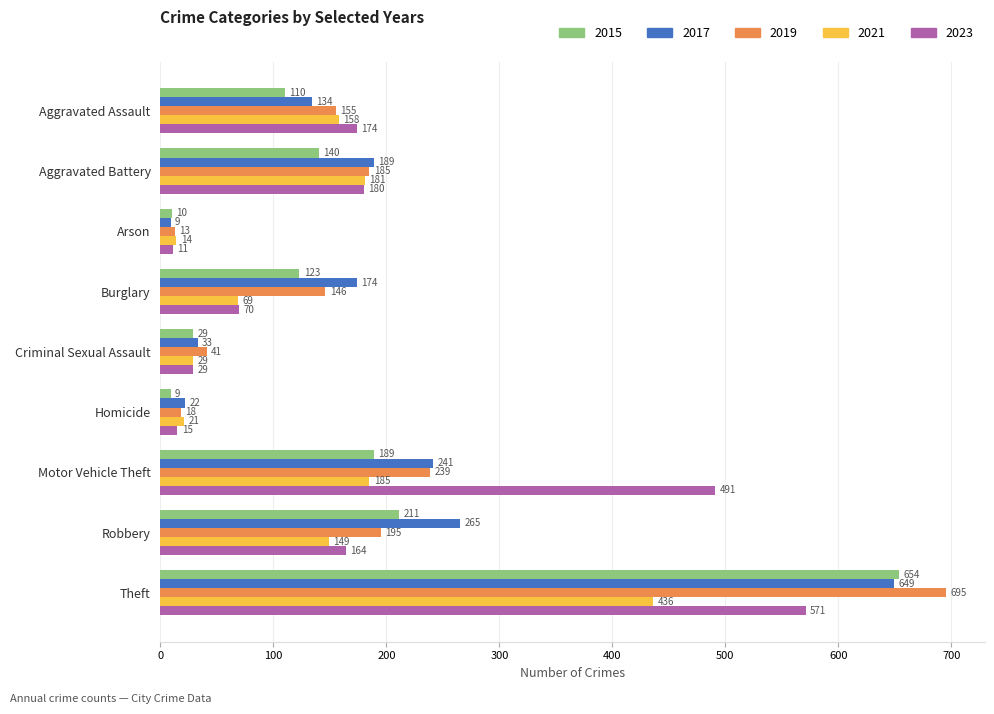

Read the 2017 value at Aggravated Assault, to the nearest 10.

130